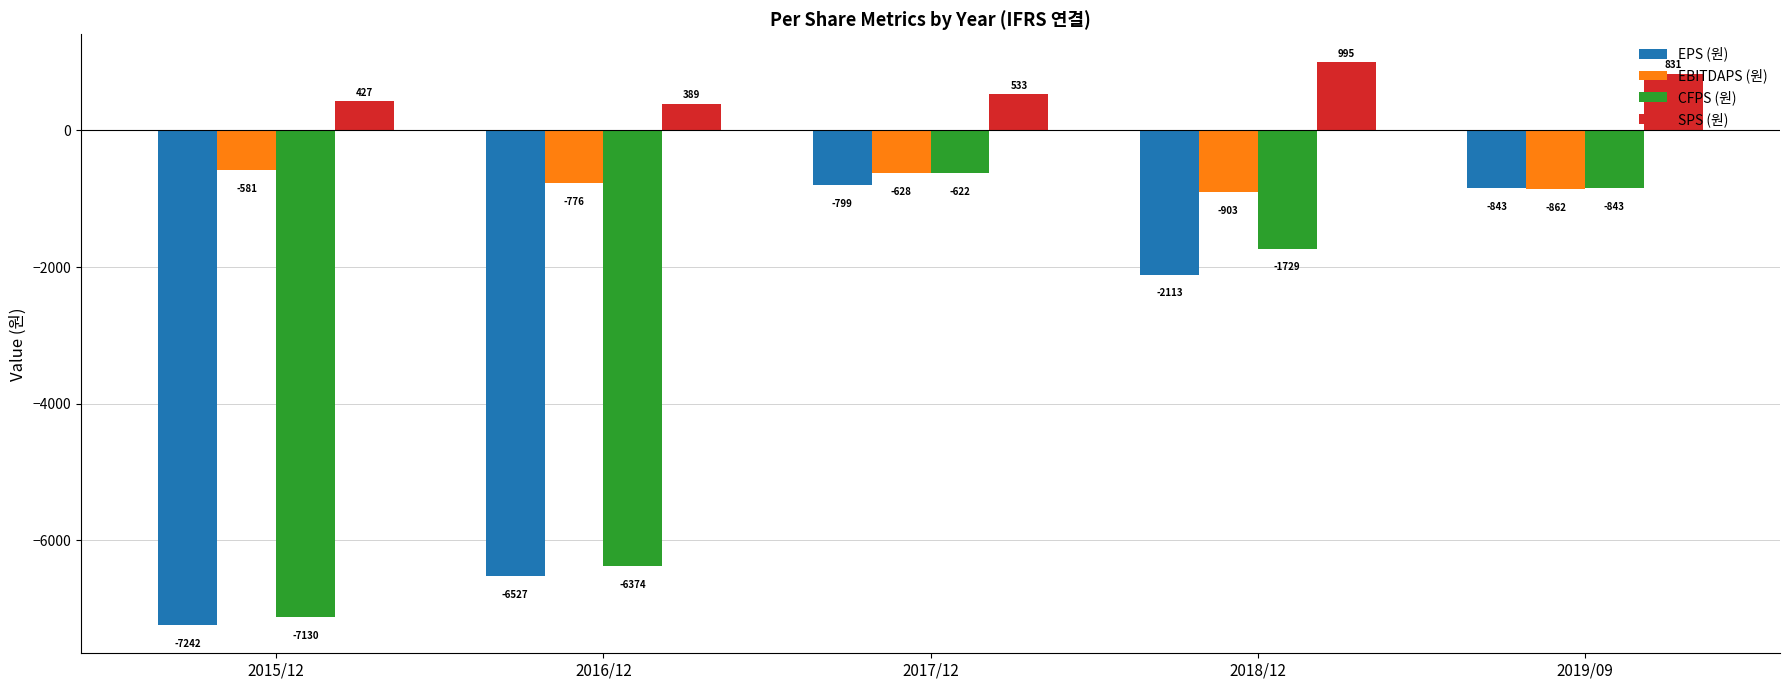

What are all the series names shown in the legend?

EPS (원), EBITDAPS (원), CFPS (원), SPS (원)